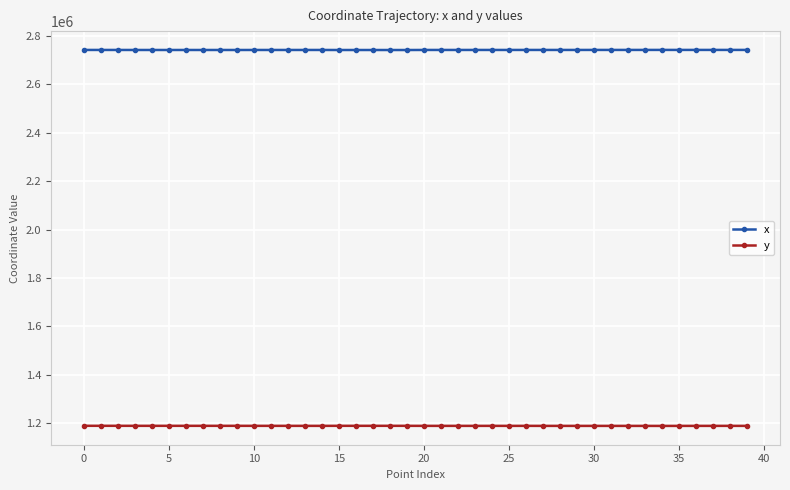

At how many categories does at least one series exceed 2161777?

40